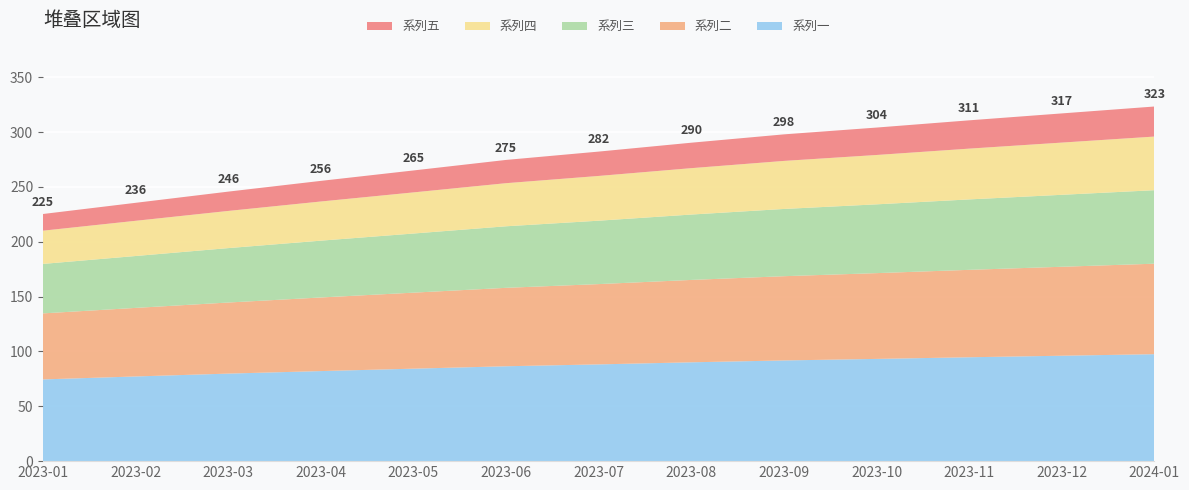

Reading right to left, extract all data points from this chart.

系列一: 97.5	96.1	94.7	93.2	91.8	90.1	88.2	86.5	84.3	82.1	79.8	77.2	74.5
系列二: 82.5	81.1	79.7	78.2	76.8	75.1	73.2	71.5	69.3	67.1	64.8	62.5	60.2
系列三: 67.0	65.6	64.2	62.7	61.3	59.6	57.8	56.1	53.9	51.8	49.6	47.3	45.1
系列四: 48.9	47.6	46.3	45.0	43.8	42.3	40.8	39.3	37.5	35.7	33.9	32.1	30.3
系列五: 27.4	26.6	25.8	25.0	24.2	23.2	22.2	21.2	20.0	18.8	17.6	16.4	15.2